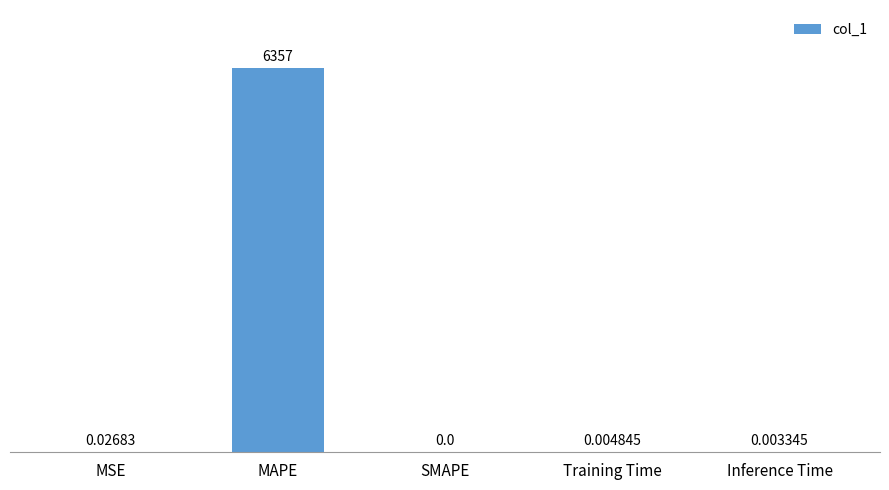

Are the bars horizontal?

No